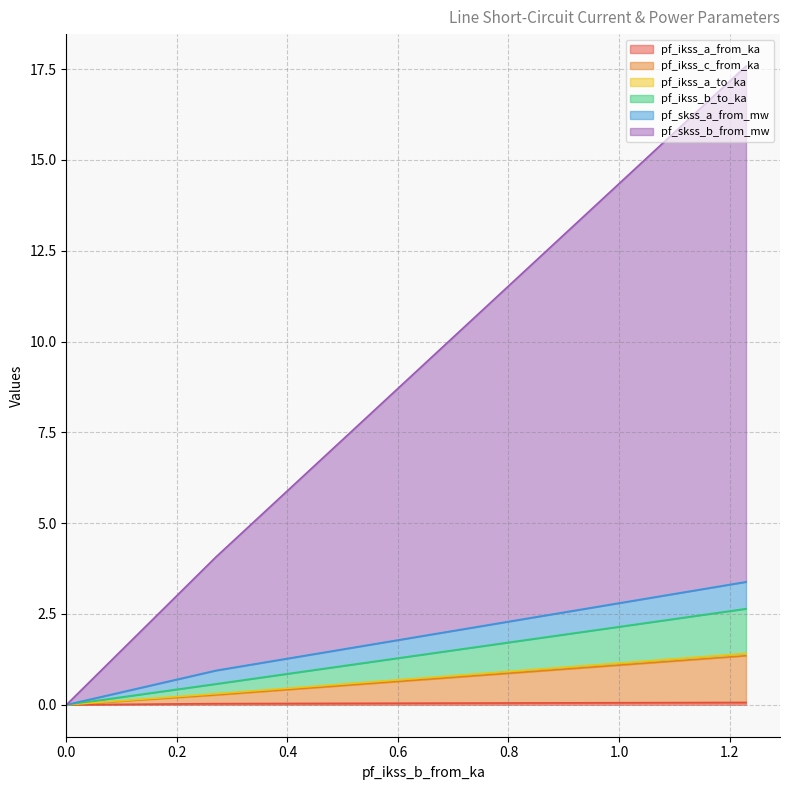

True or false: pf_skss_a_from_mw and pf_ikss_c_from_ka cross at least once.

True